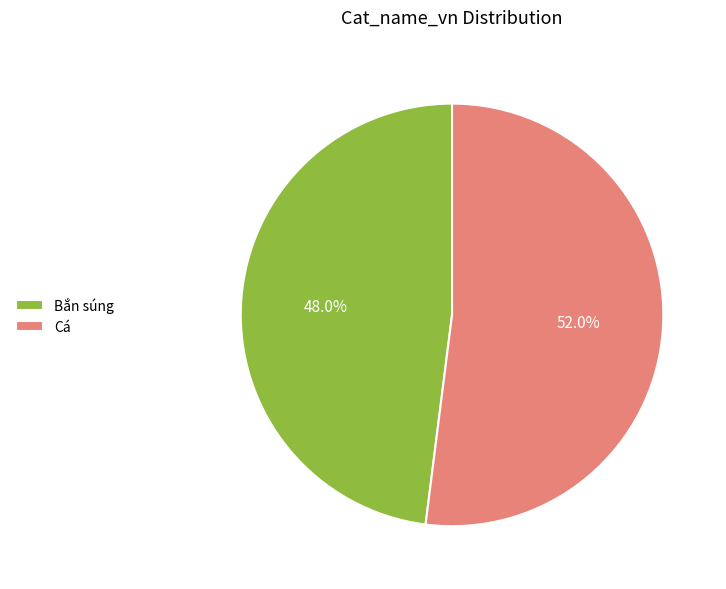

How much of the chart is everything except Bắn súng?

52.0%